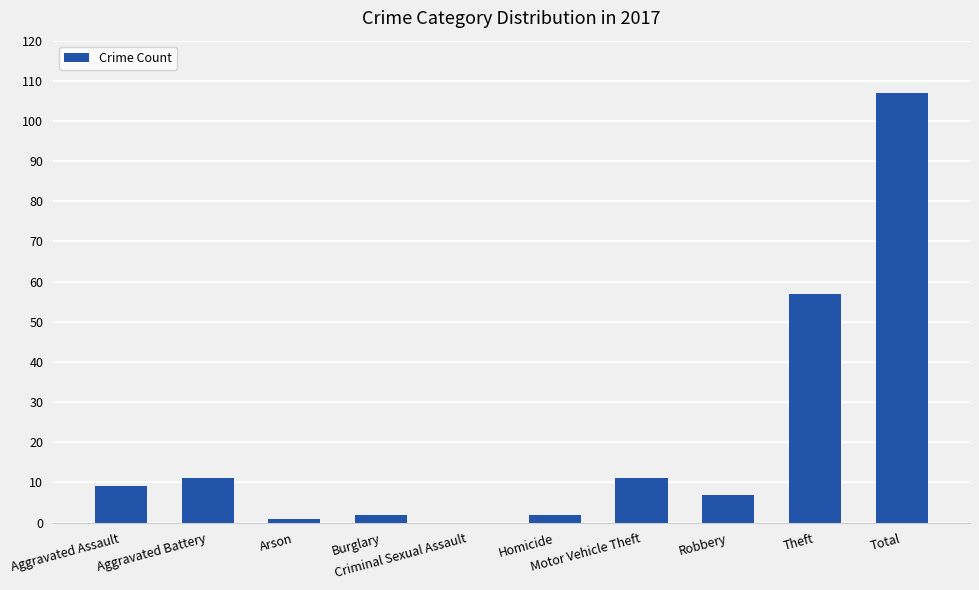

What is the maximum value shown in the chart?

107